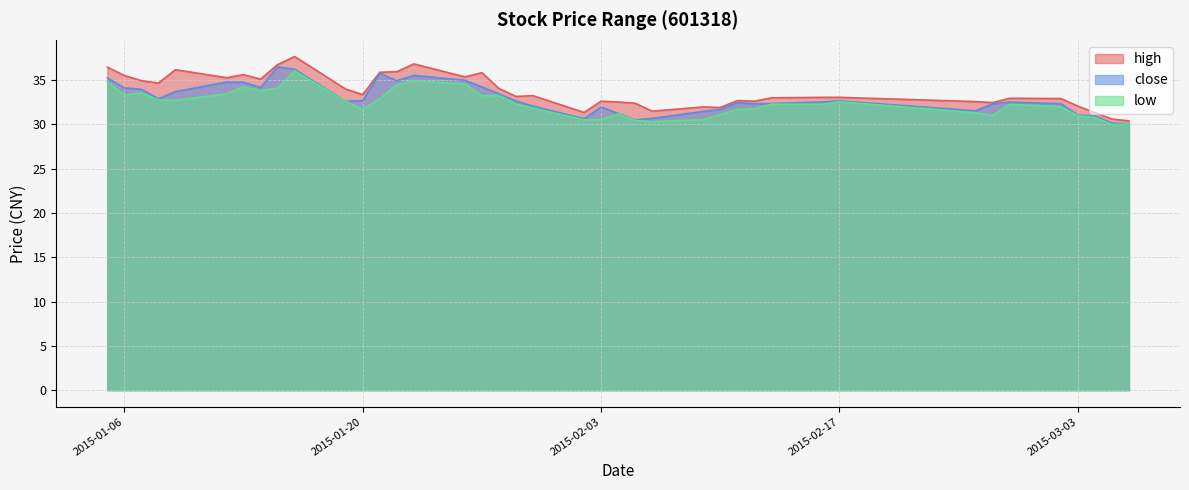

Reading right to left, list all the values displayed in this chart.

high: 30.4	30.6	31.3	32.1	32.9	32.9	32.5	32.6	33.1	33.1	33.0	32.6	32.7	31.9	32.0	31.5	32.4	32.5	32.6	31.3	33.2	33.2	34.1	35.8	35.4	36.8	36.0	35.9	33.4	34.0	37.7	36.8	35.1	35.6	35.3	36.2	34.7	34.9	35.5	36.5
close: 30.1	30.1	31.0	31.1	32.3	32.5	32.3	31.5	32.7	32.5	32.4	32.3	32.5	31.7	31.5	30.7	30.5	31.2	32.0	30.6	32.1	32.6	33.4	34.2	35.0	35.5	34.9	35.8	32.7	32.6	36.2	36.5	34.2	34.8	34.8	33.7	32.9	34.0	34.1	35.2
low: 30.0	30.0	30.8	31.0	32.0	32.3	31.0	31.3	32.6	32.3	32.3	31.8	31.7	31.1	30.5	30.3	30.4	31.2	30.5	30.5	31.8	32.3	33.3	33.2	34.6	34.9	34.5	32.9	31.7	32.6	36.0	34.1	33.8	34.2	33.5	32.7	32.8	33.5	33.3	34.8